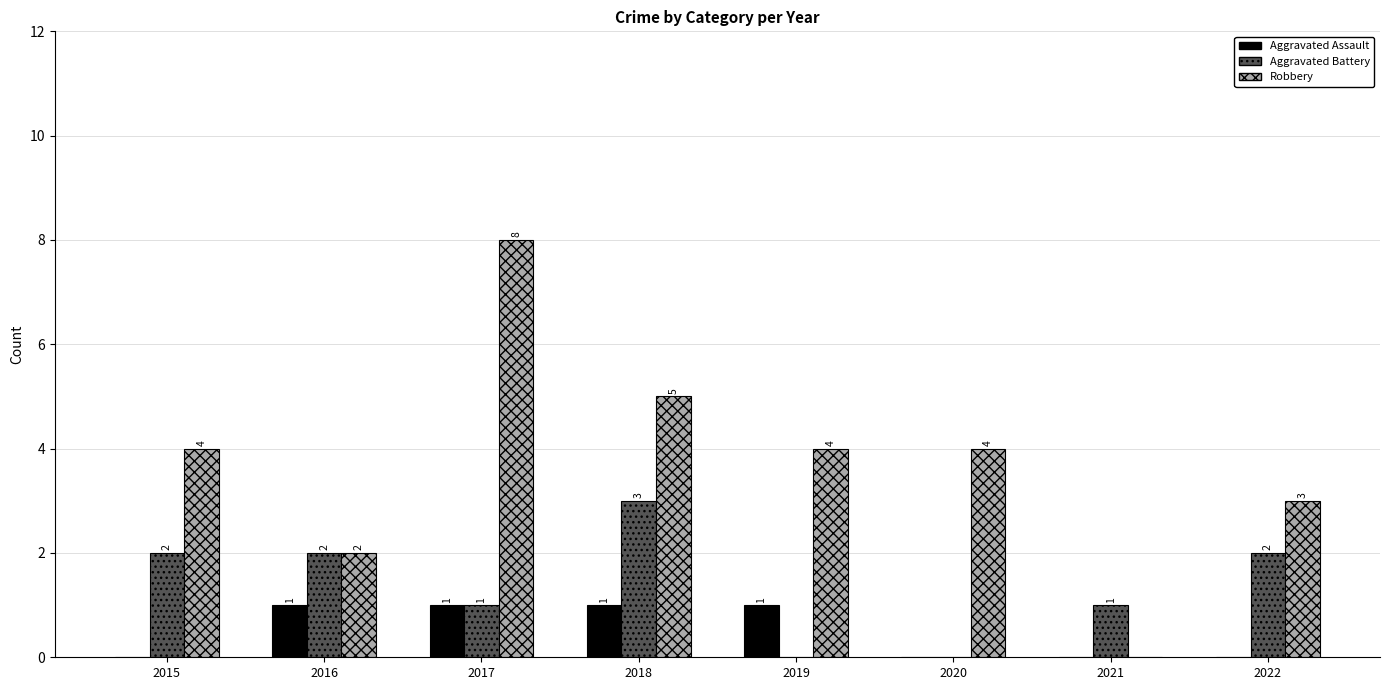

Count the Aggravated Assault values in the range 0 to 1.

8